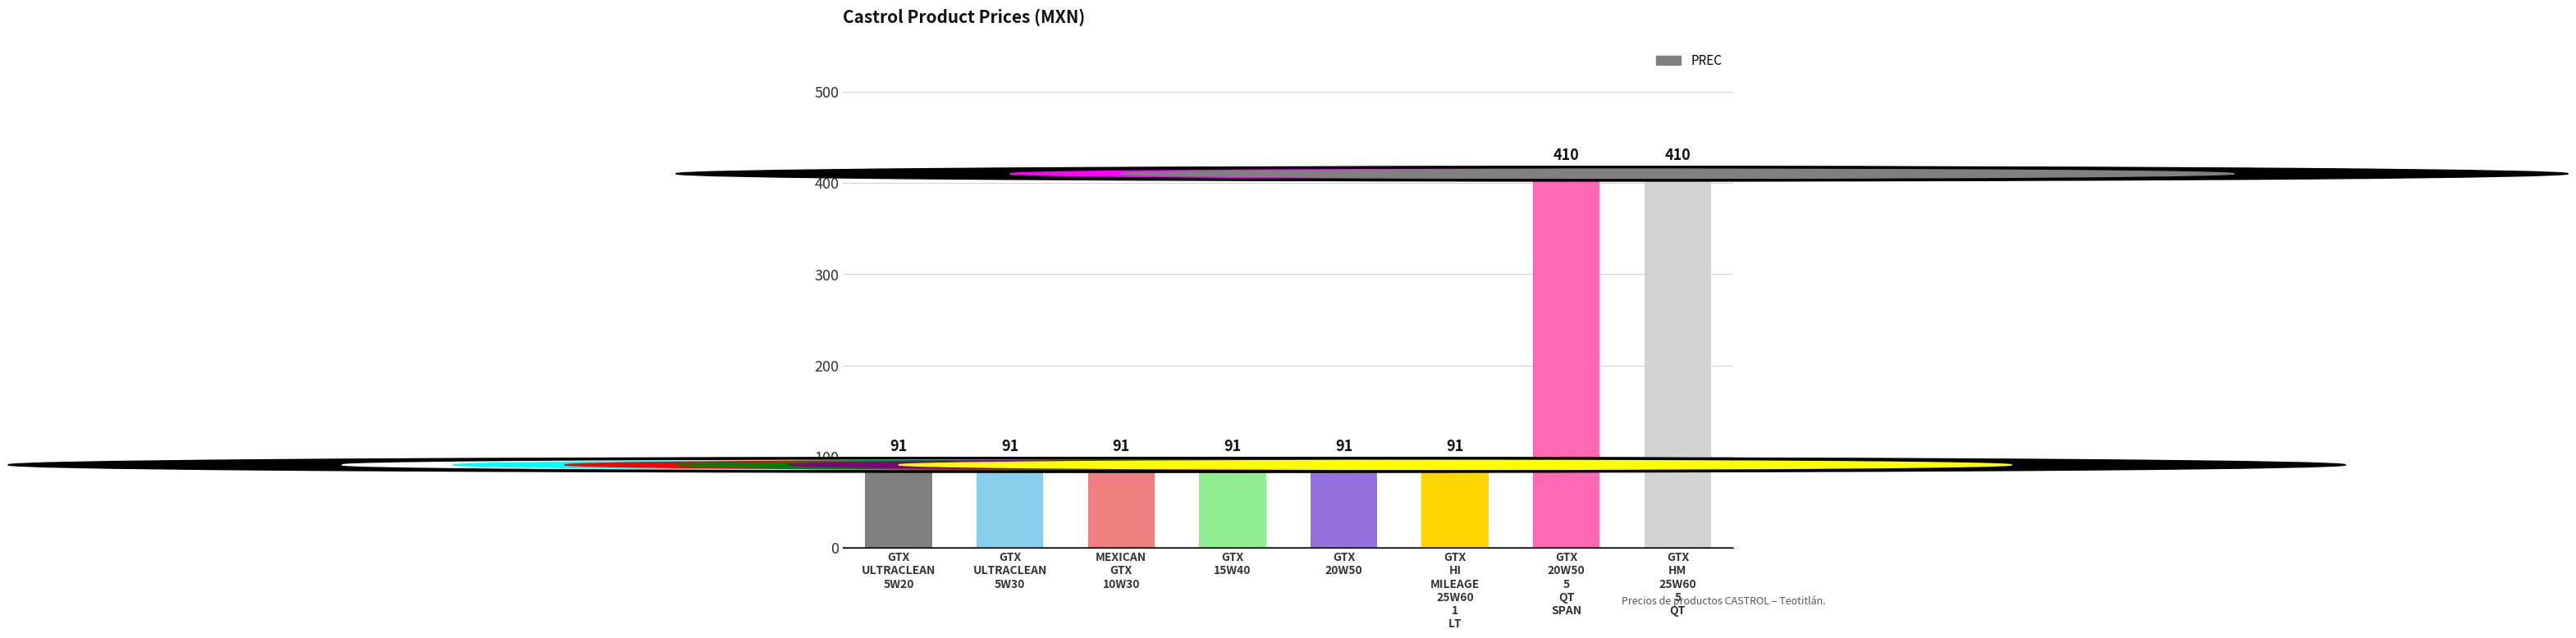

What is the average value?

171